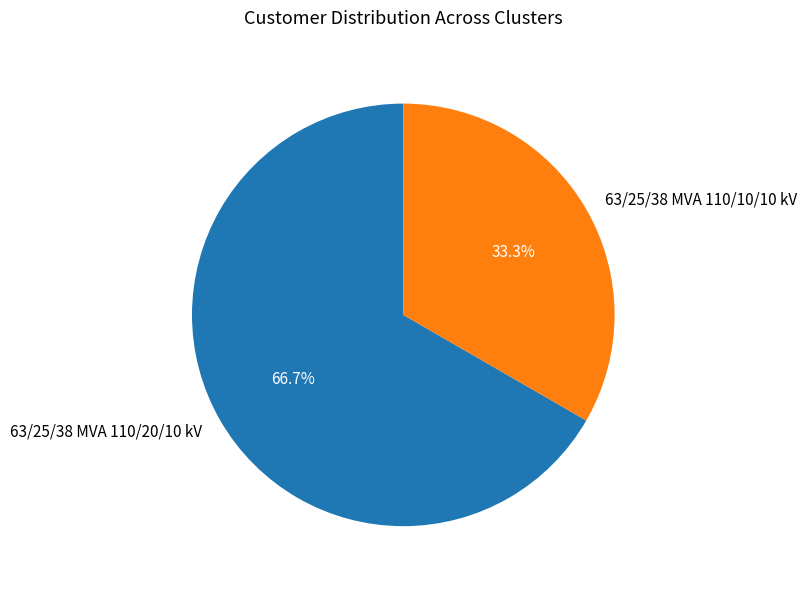

The 63/25/38 MVA 110/10/10 kV slice represents 26% of the pie. True or false?

False